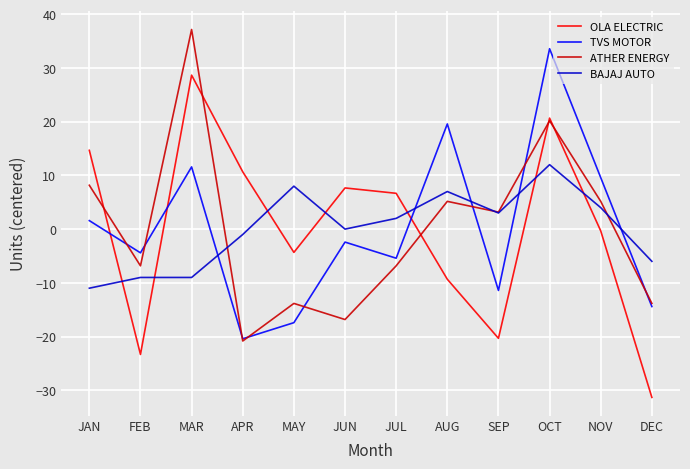

At which category is the sum across all series the highest?

OCT